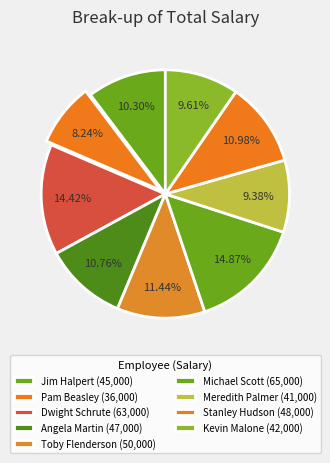

Does Toby Flenderson account for over 50% of the chart?

No